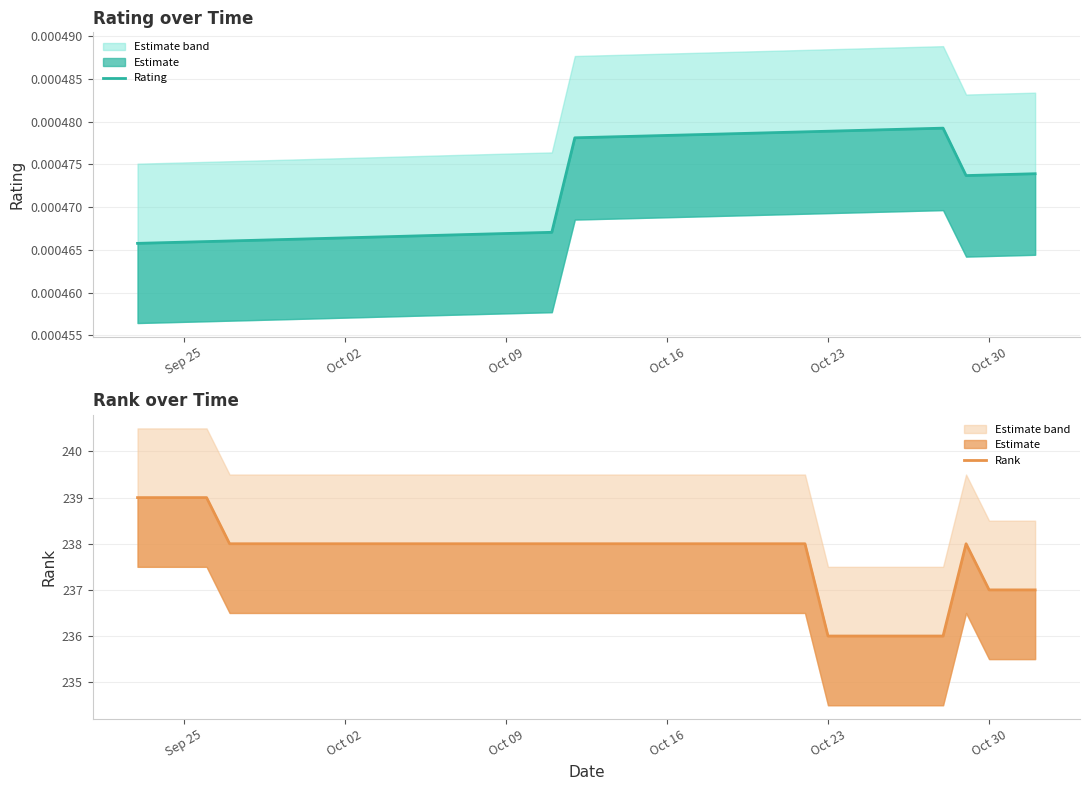

Does the chart display data point markers on the line(s)?

No